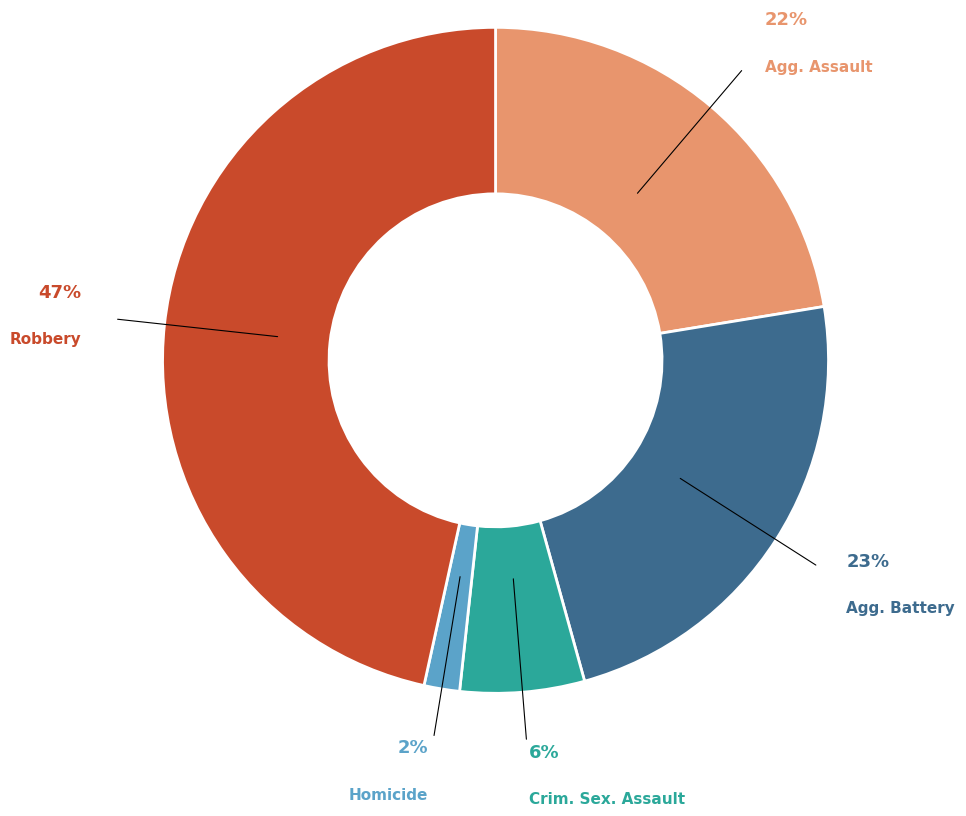

To the nearest percent, what is the difference between the largest and smallest slice percentages?

45%